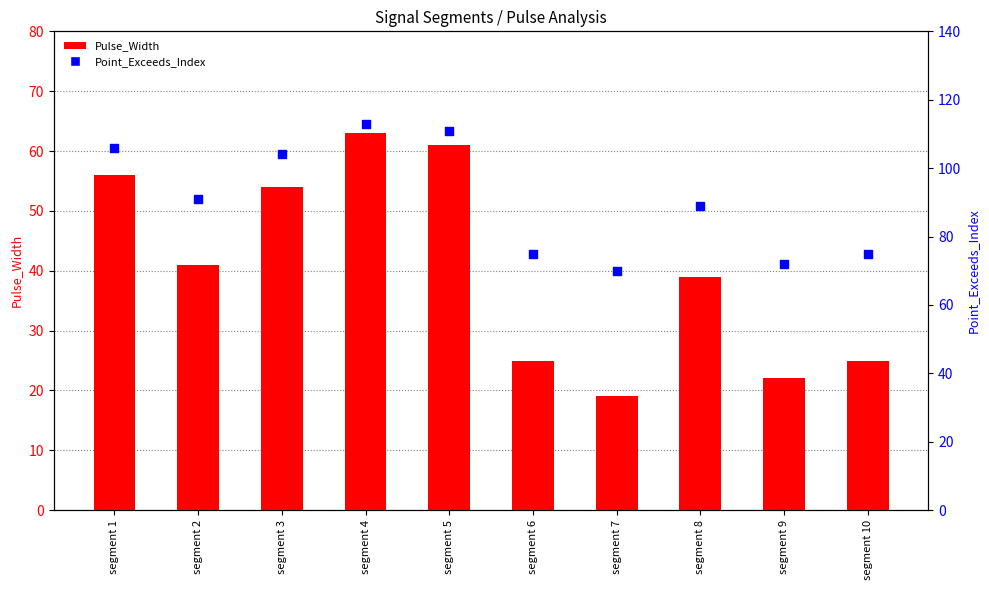

At how many categories does at least one series exceed 39?

10